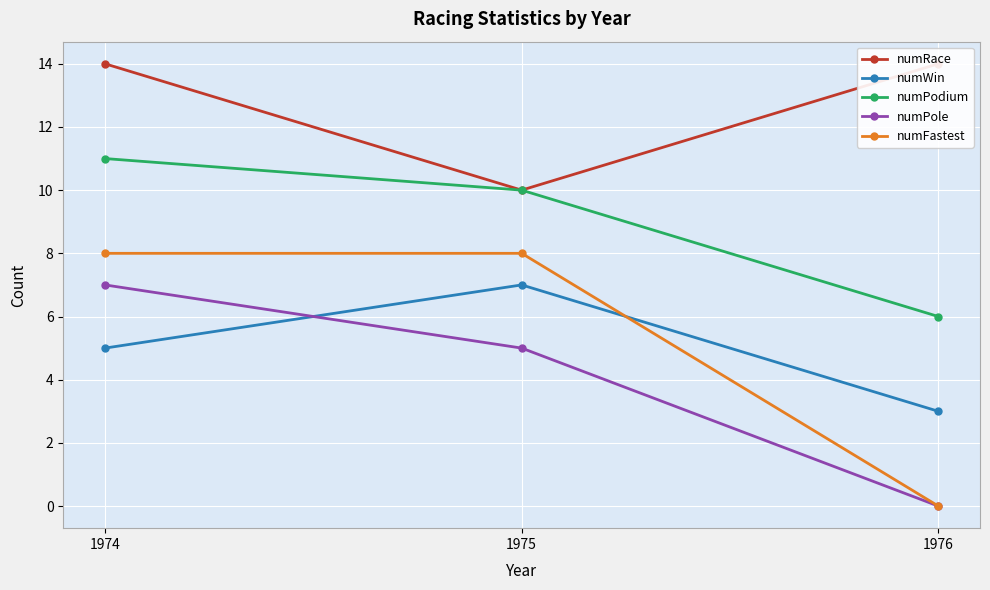

Between 1975 and 1974, which is larger?

1974